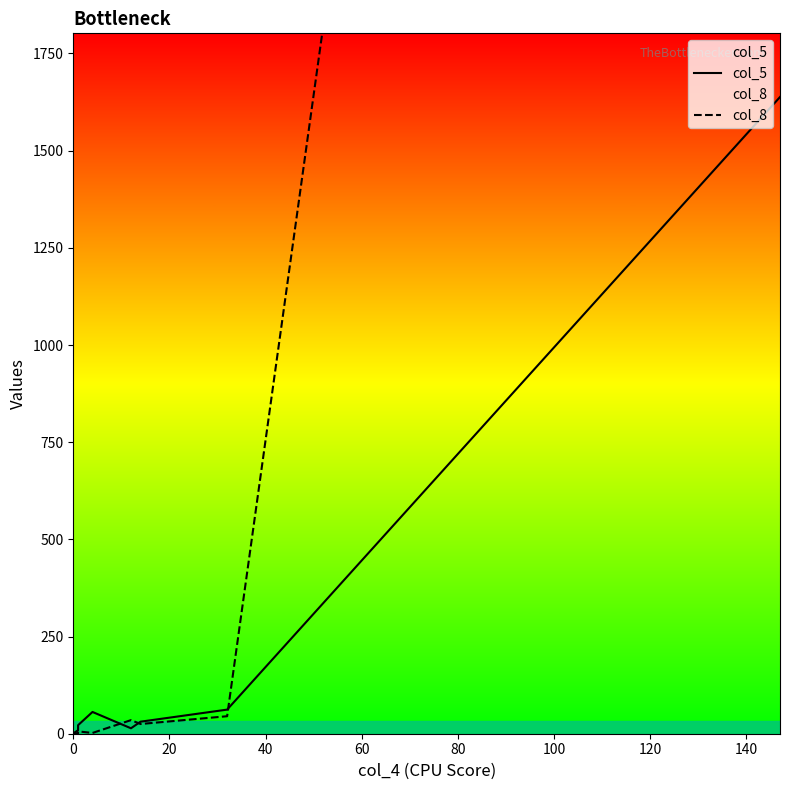

Reading left to right, list all the values displayed in this chart.

col_5: 1	1	9	22	56	14	31	62	1638
col_8: 0	2	1	6	2	35	25	45	10259